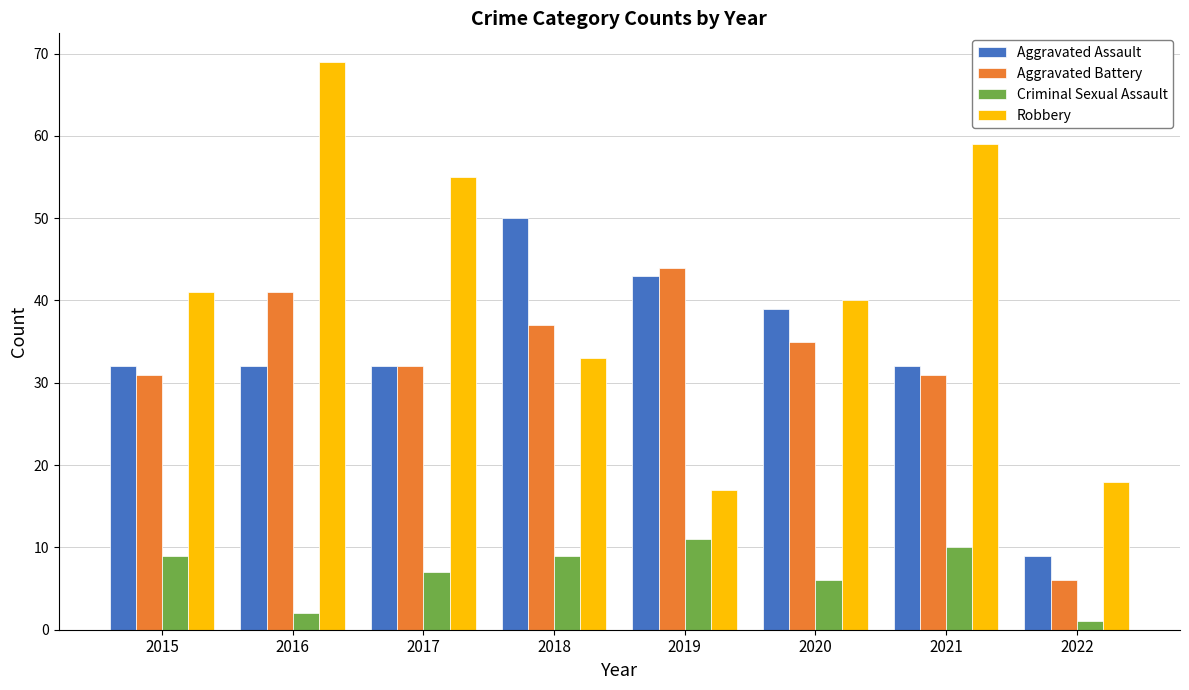

Rank the series by their maximum value, from highest to lowest.

Robbery, Aggravated Assault, Aggravated Battery, Criminal Sexual Assault